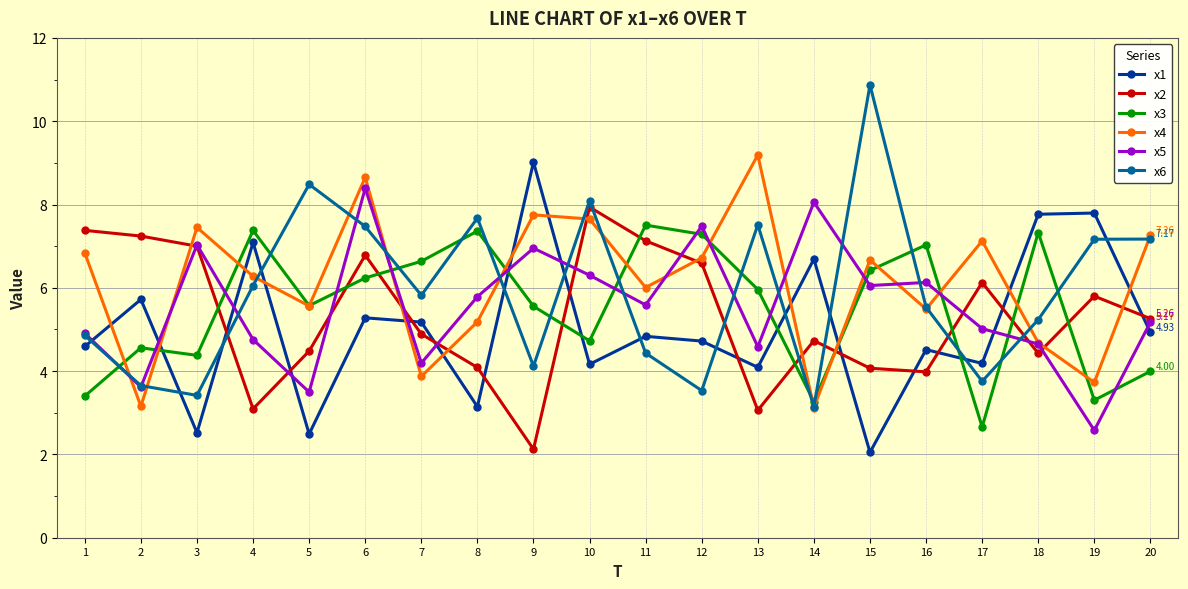

Does the chart display data point markers on the line(s)?

Yes